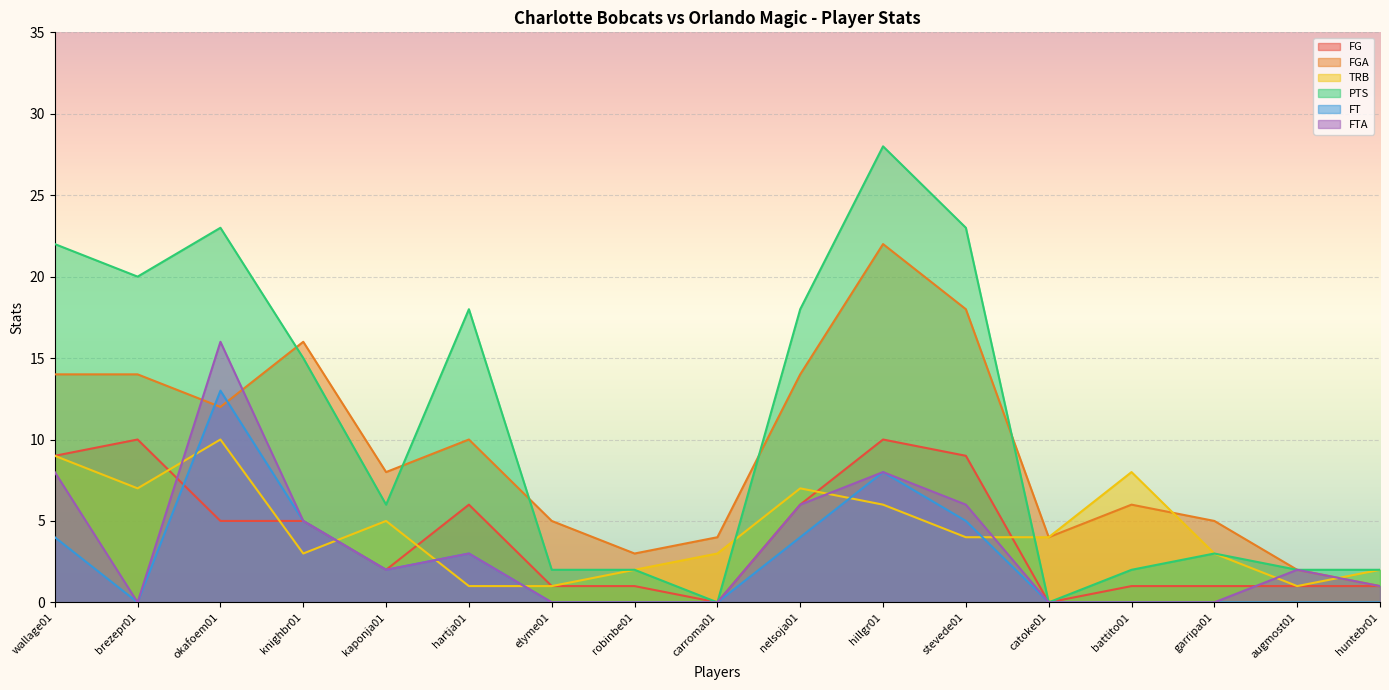

Is it true that FGA equals 7 at carroma01?

False